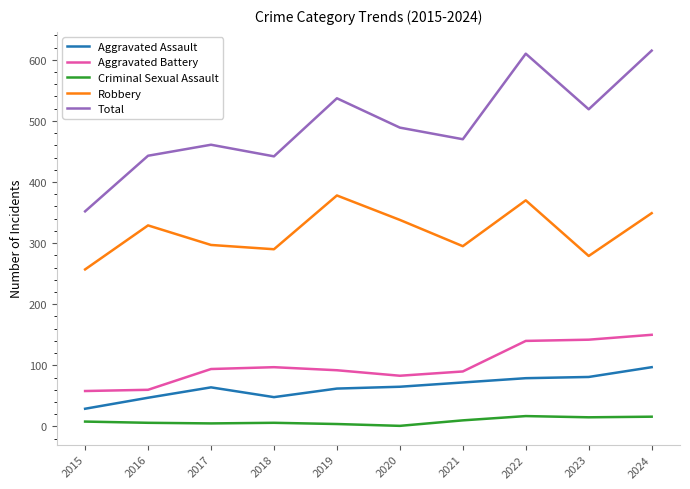

Rank the series by their maximum value, from lowest to highest.

Criminal Sexual Assault, Aggravated Assault, Aggravated Battery, Robbery, Total